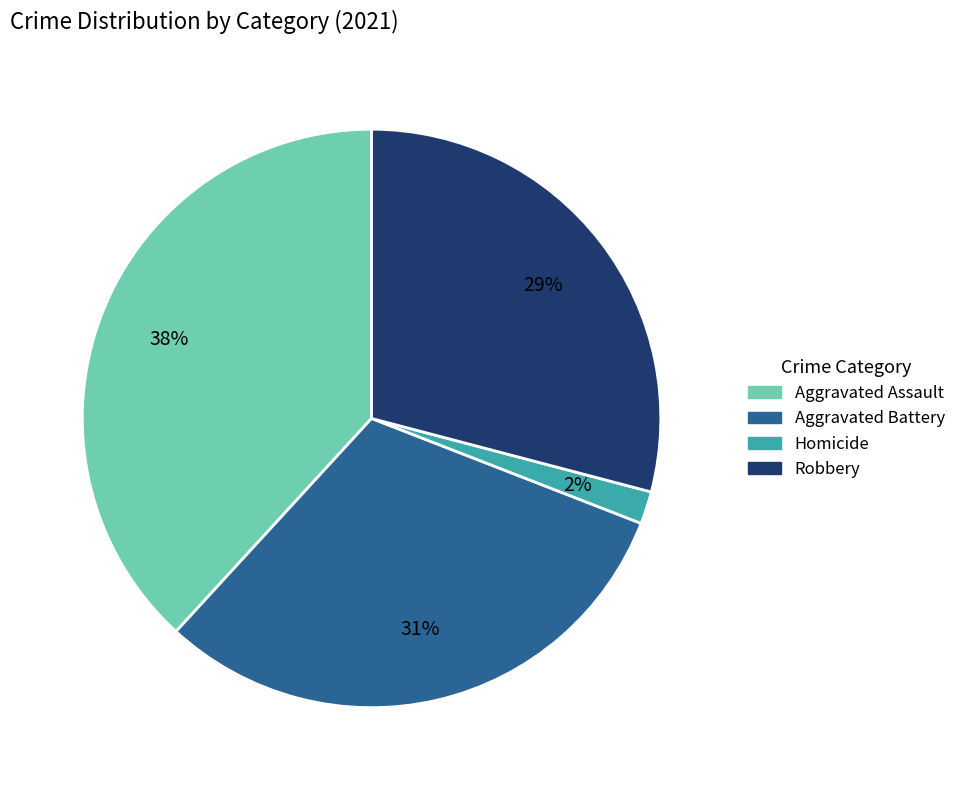

What is the largest slice in the pie chart?

Aggravated Assault